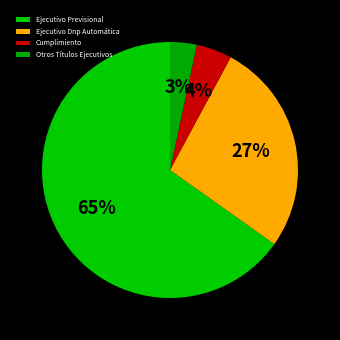

What percentage is the Ejecutivo Dnp Automática slice, to the nearest percent?

27%